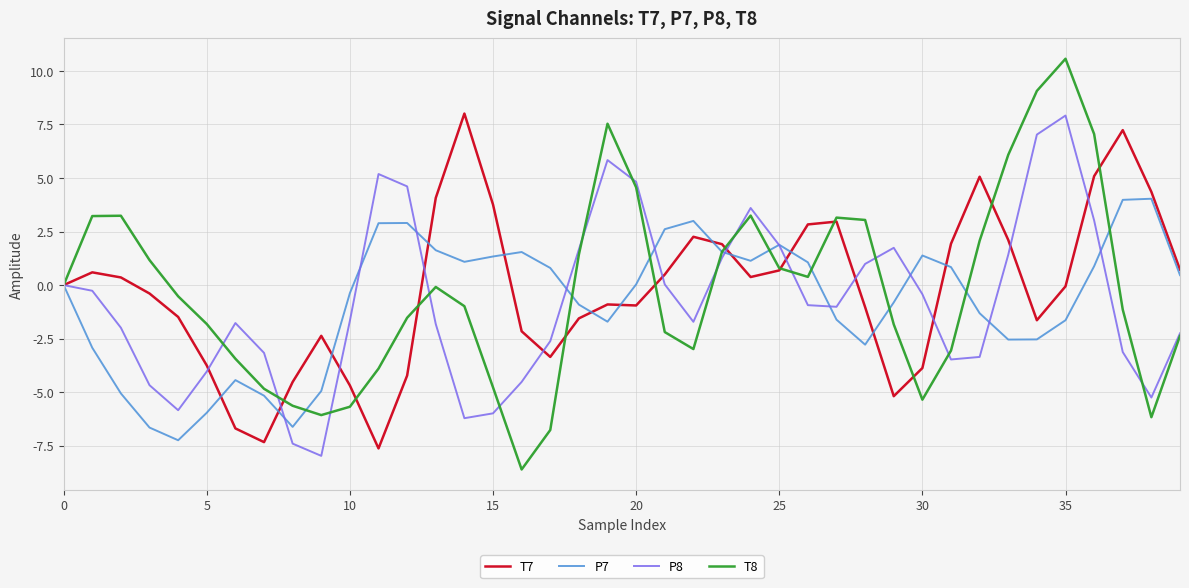

Which series has the widest spread of values?

T8